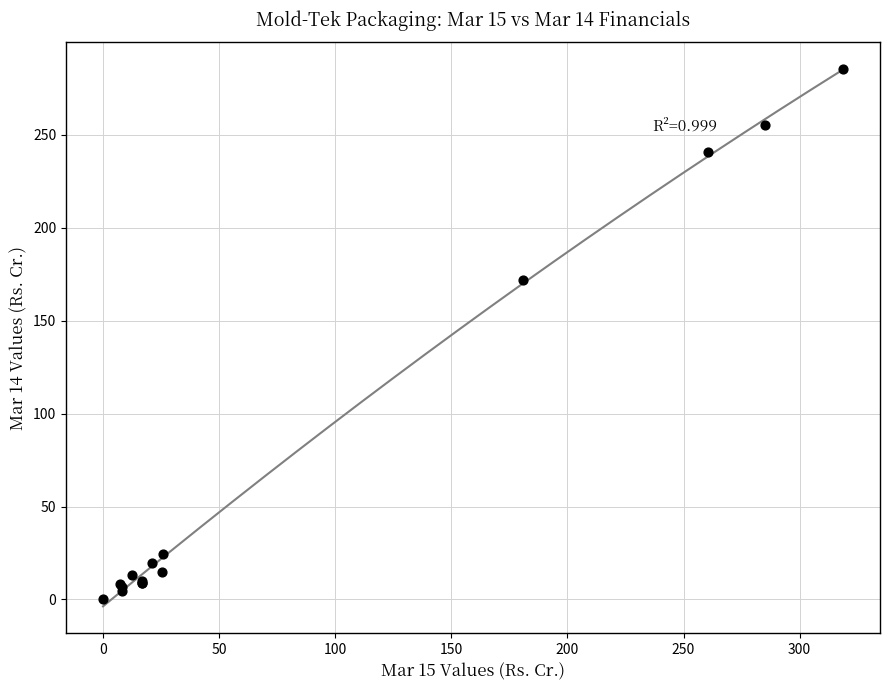

What Y value in the scatter plot is closest to 142?

172.1